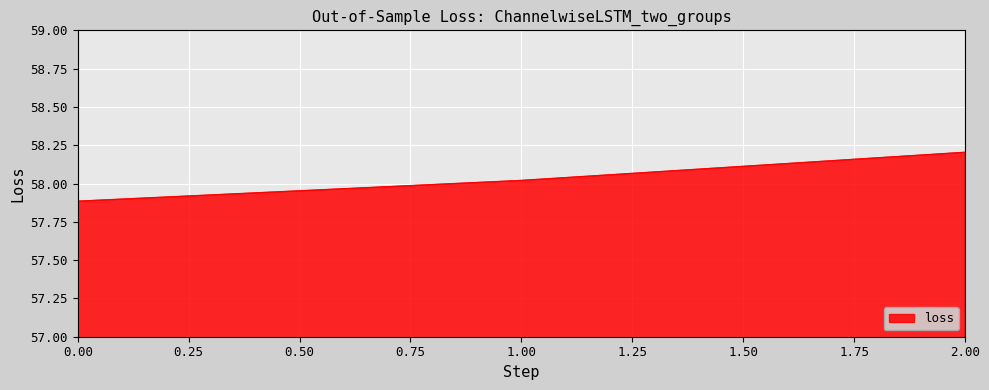

Which label corresponds to the largest value in the chart?

2